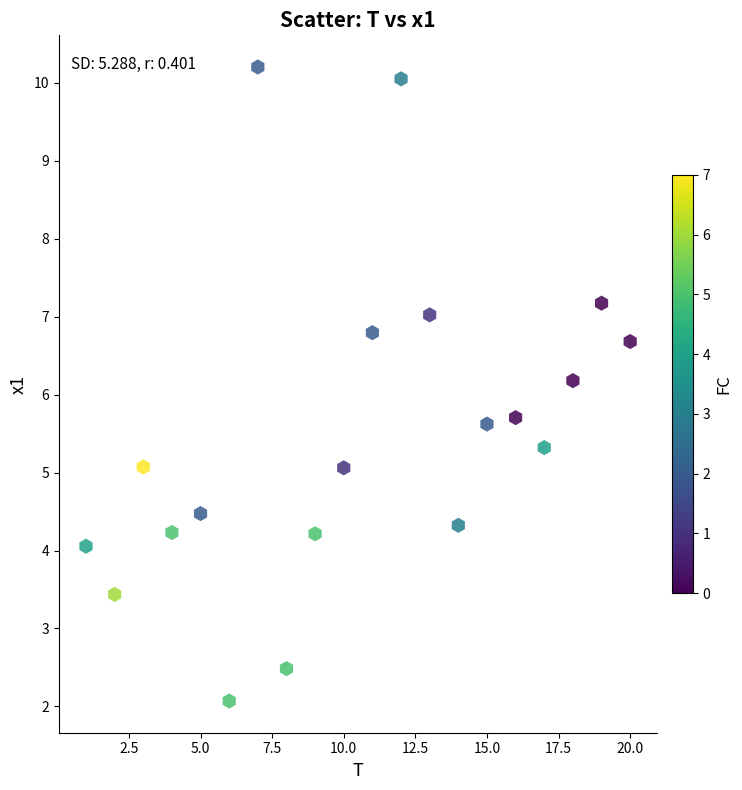

What is the range of Y values (max minus min)?

8.1